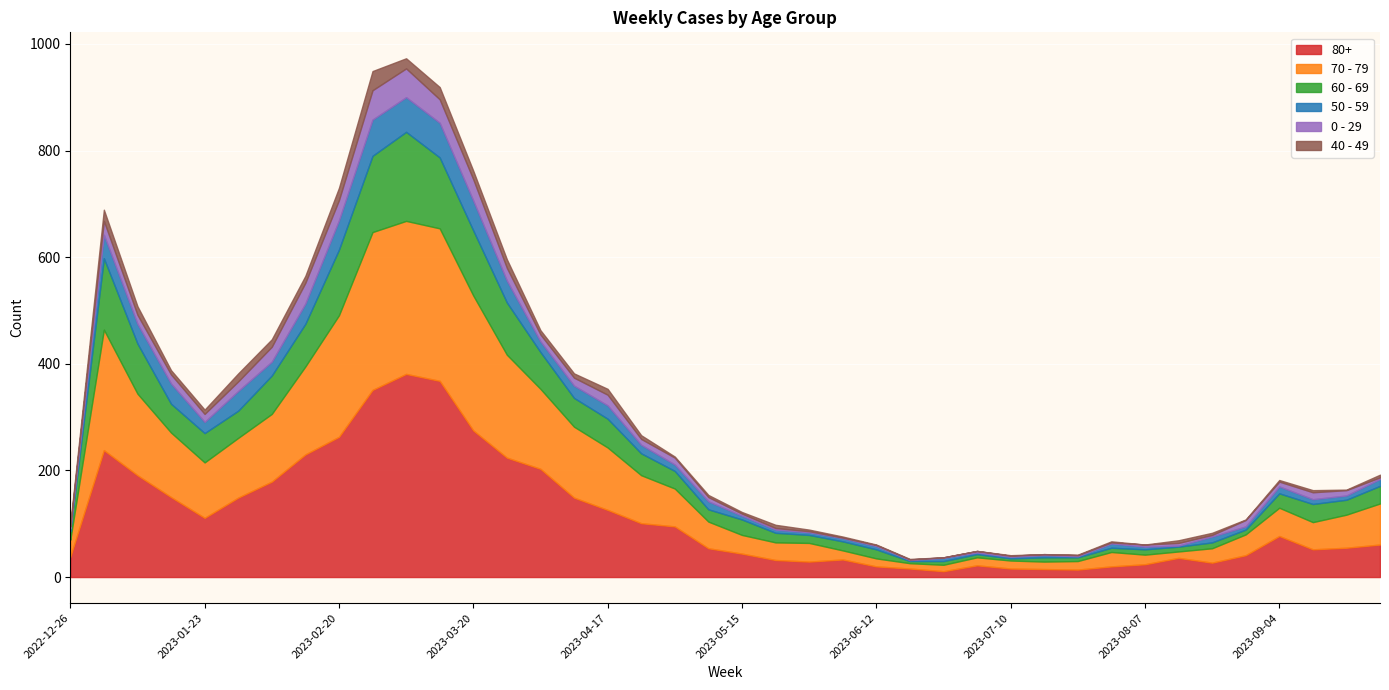

What is the difference between the maximum and minimum values in the 60 - 69 series?

163